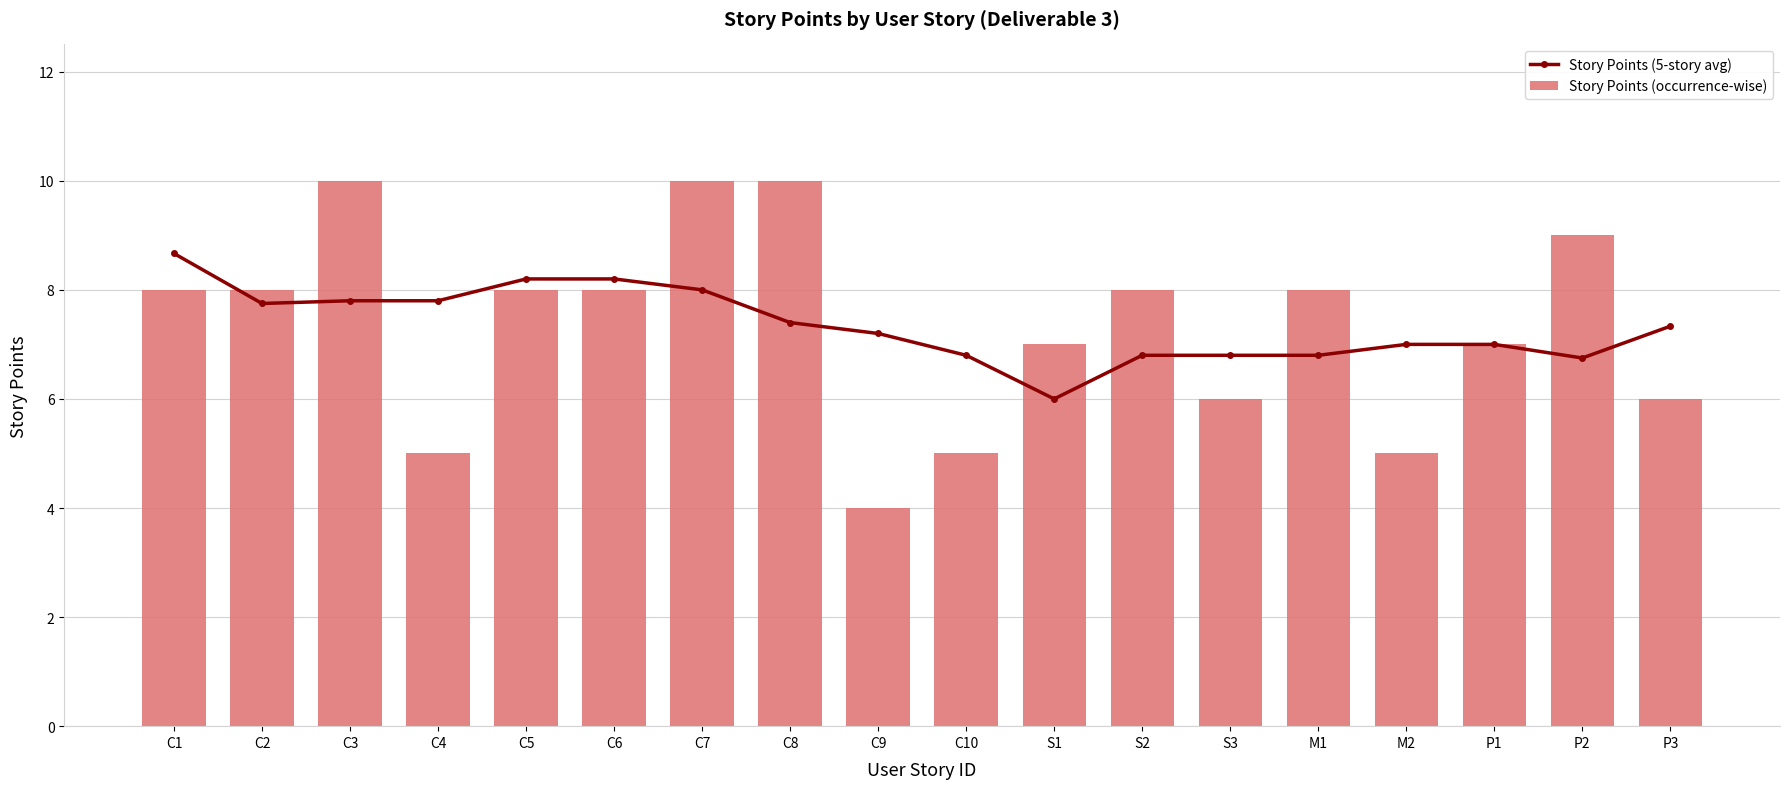

What is the difference between the maximum and minimum values in the Story Points (occurrence-wise) series?

6